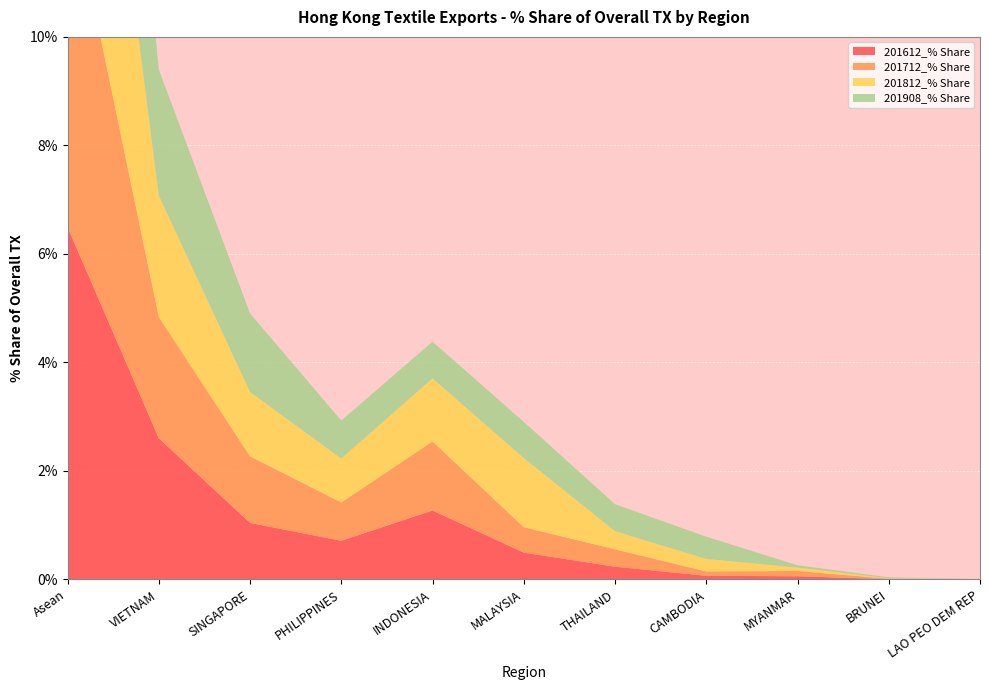

Reading left to right, extract all data points from this chart.

201612_% Share: Asean=6.5	VIETNAM=2.6	SINGAPORE=1.0	PHILIPPINES=0.7	INDONESIA=1.3	MALAYSIA=0.5	THAILAND=0.2	CAMBODIA=0.1	MYANMAR=0.1	BRUNEI=0.0	LAO PEO DEM REP=0.0
201712_% Share: Asean=6.4	VIETNAM=2.2	SINGAPORE=1.2	PHILIPPINES=0.7	INDONESIA=1.3	MALAYSIA=0.5	THAILAND=0.3	CAMBODIA=0.1	MYANMAR=0.1	BRUNEI=0.0	LAO PEO DEM REP=0.0
201812_% Share: Asean=7.3	VIETNAM=2.2	SINGAPORE=1.2	PHILIPPINES=0.8	INDONESIA=1.2	MALAYSIA=1.3	THAILAND=0.3	CAMBODIA=0.2	MYANMAR=0.1	BRUNEI=0.0	LAO PEO DEM REP=0.0
201908_% Share: Asean=6.8	VIETNAM=2.3	SINGAPORE=1.4	PHILIPPINES=0.7	INDONESIA=0.7	MALAYSIA=0.7	THAILAND=0.5	CAMBODIA=0.4	MYANMAR=0.0	BRUNEI=0.0	LAO PEO DEM REP=0.0